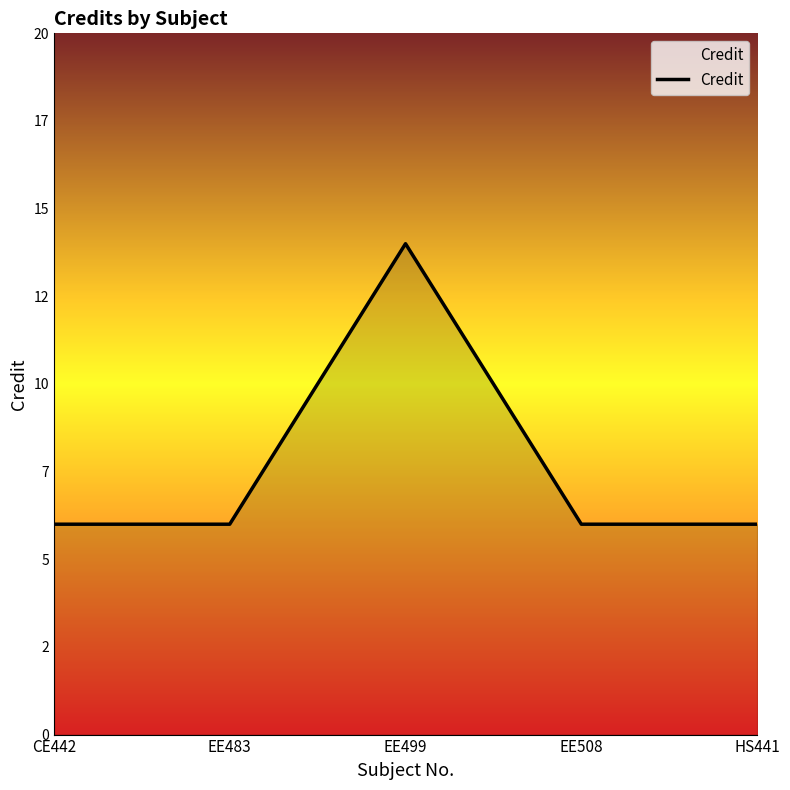

Does the chart display data point markers on the line(s)?

No